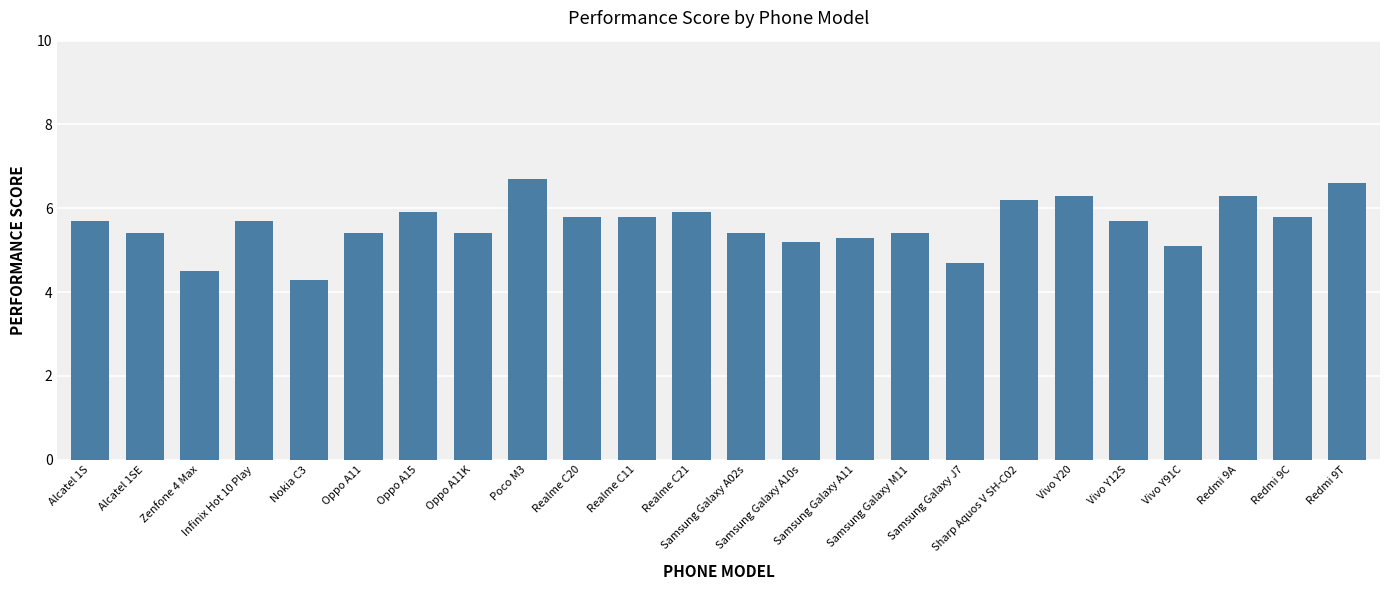

Reading left to right, list all the values displayed in this chart.

Alcatel 1S=5.7	Alcatel 1SE=5.4	Zenfone 4 Max=4.5	Infinix Hot 10 Play=5.7	Nokia C3=4.3	Oppo A11=5.4	Oppo A15=5.9	Oppo A11K=5.4	Poco M3=6.7	Realme C20=5.8	Realme C11=5.8	Realme C21=5.9	Samsung Galaxy A02s=5.4	Samsung Galaxy A10s=5.2	Samsung Galaxy A11=5.3	Samsung Galaxy M11=5.4	Samsung Galaxy J7=4.7	Sharp Aquos V SH-C02=6.2	Vivo Y20=6.3	Vivo Y12S=5.7	Vivo Y91C=5.1	Redmi 9A=6.3	Redmi 9C=5.8	Redmi 9T=6.6